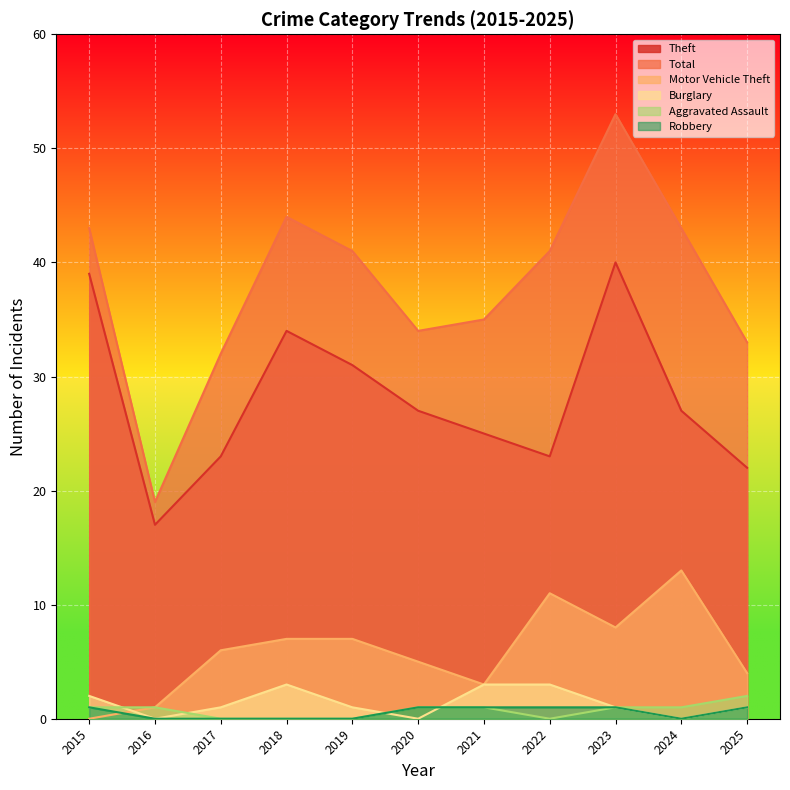

What is the value of the Burglary point at the 1st from the left?

2